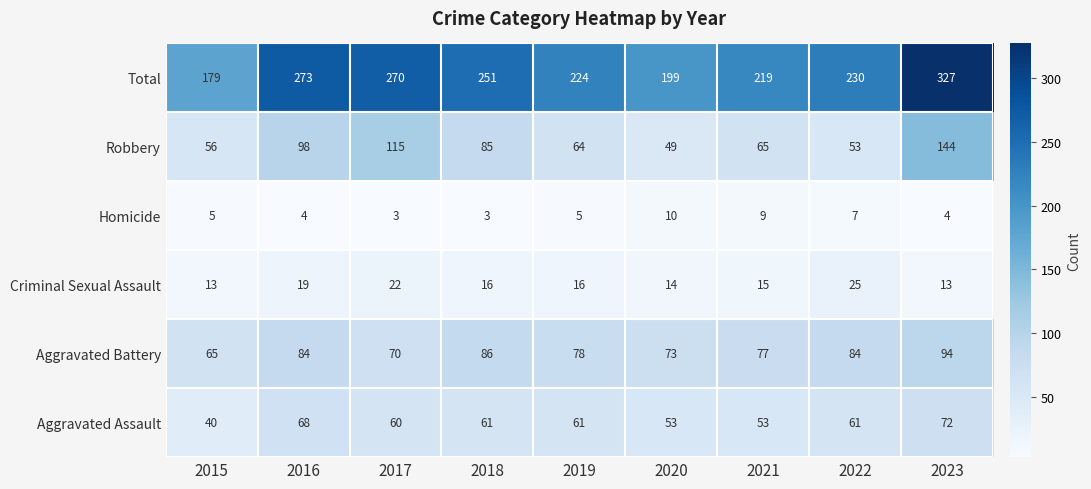

What value does the Homicide series have at 2020?

10